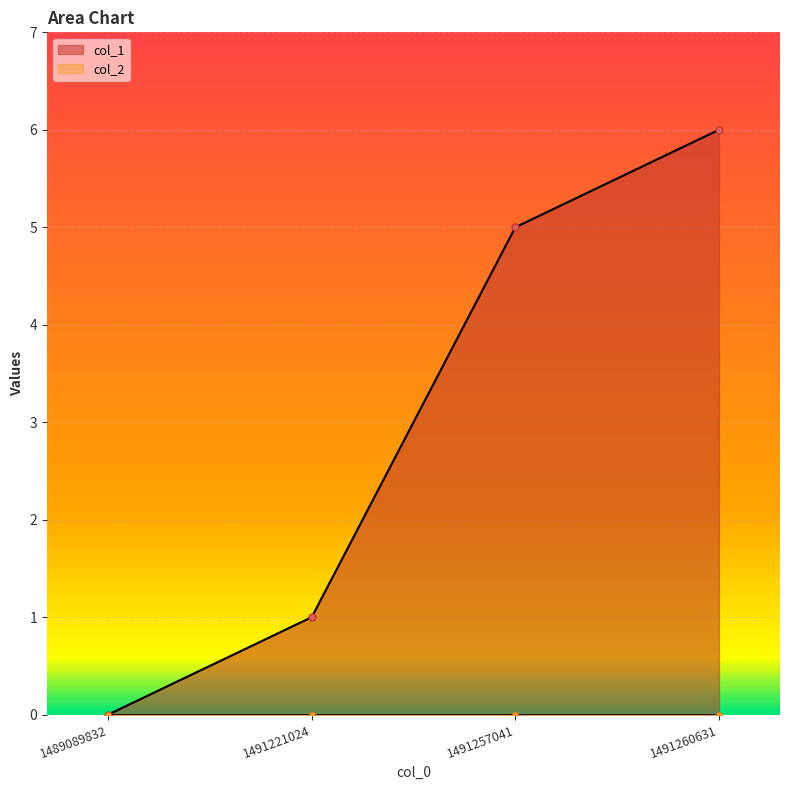

True or false: the data shows 5 at 1491257041.

True